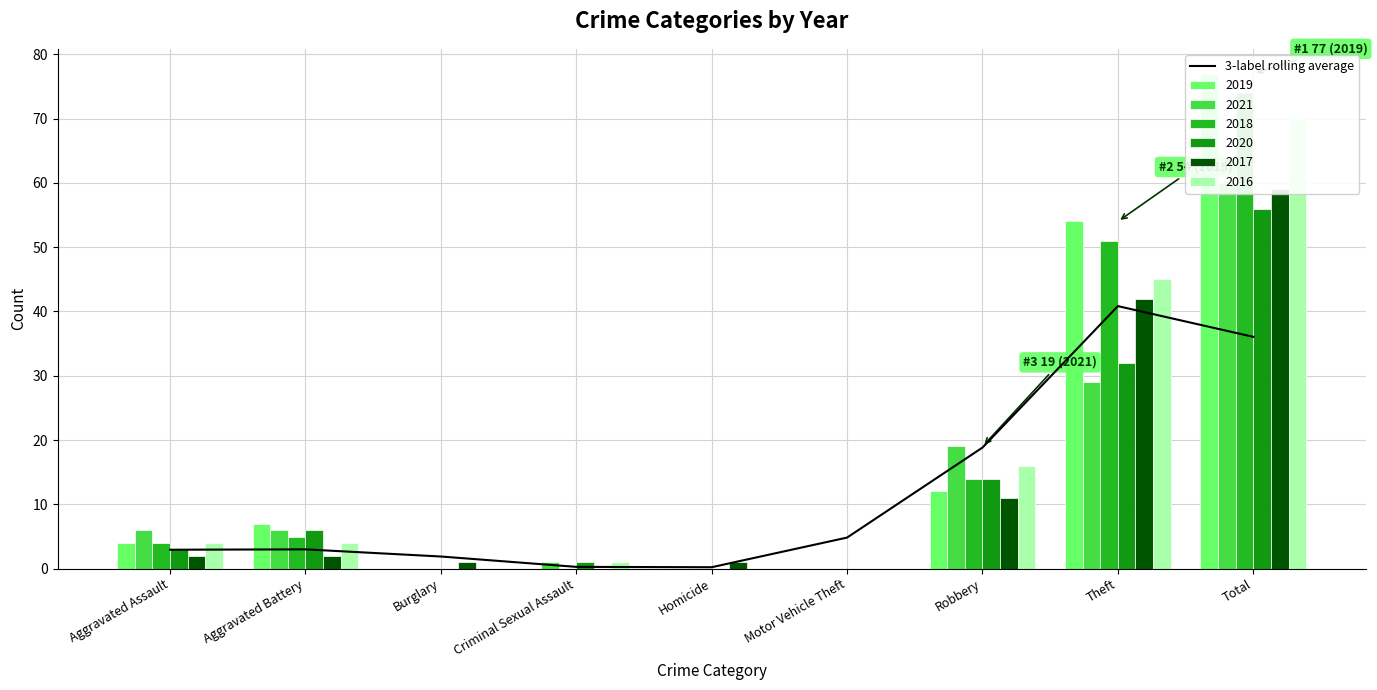

What is the minimum value shown in the chart?

0.2